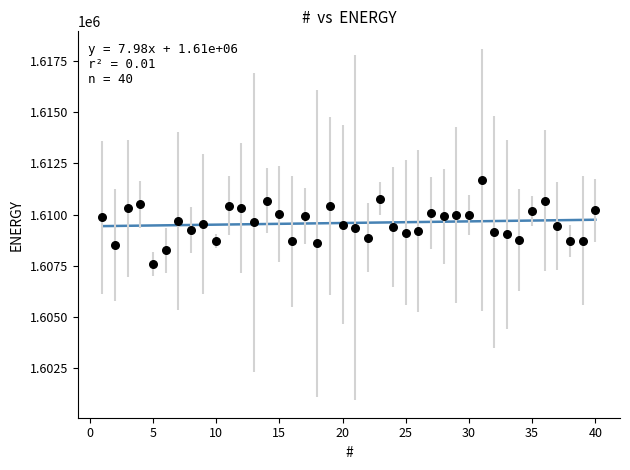

What is the range of X values (max minus min)?

39.0